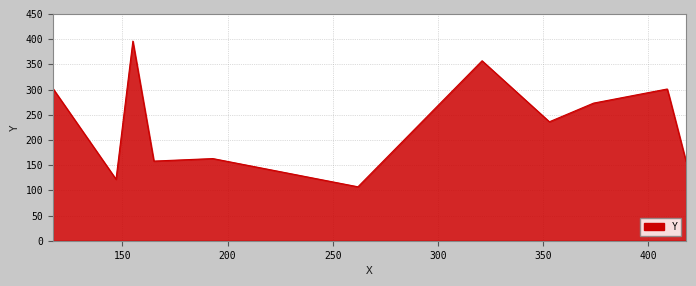

What is the difference between the maximum and minimum values?

289